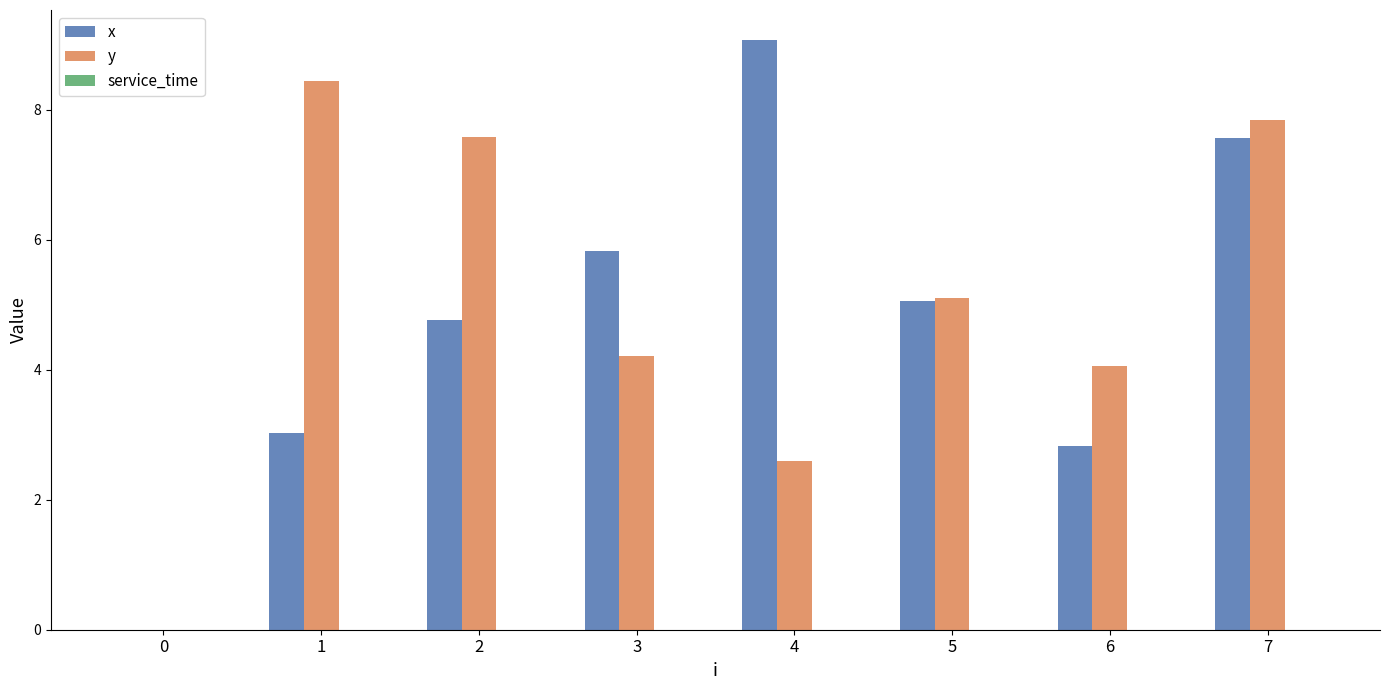

Read the x value at 7.

7.6